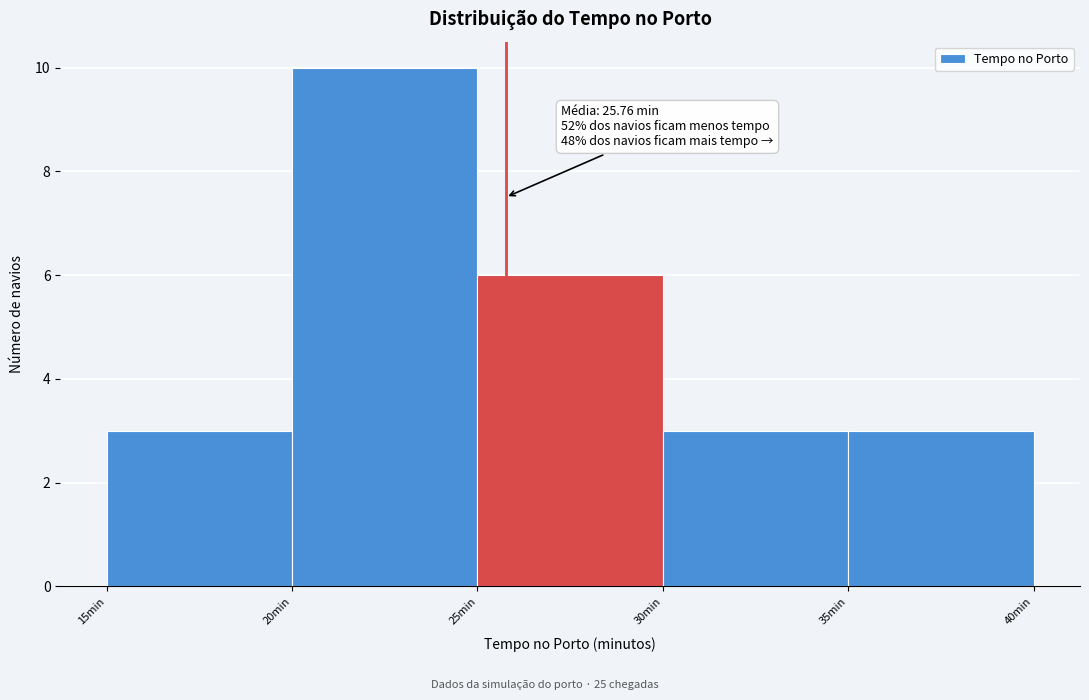

Over which range of the x-axis is the bar tallest?

20 to 25